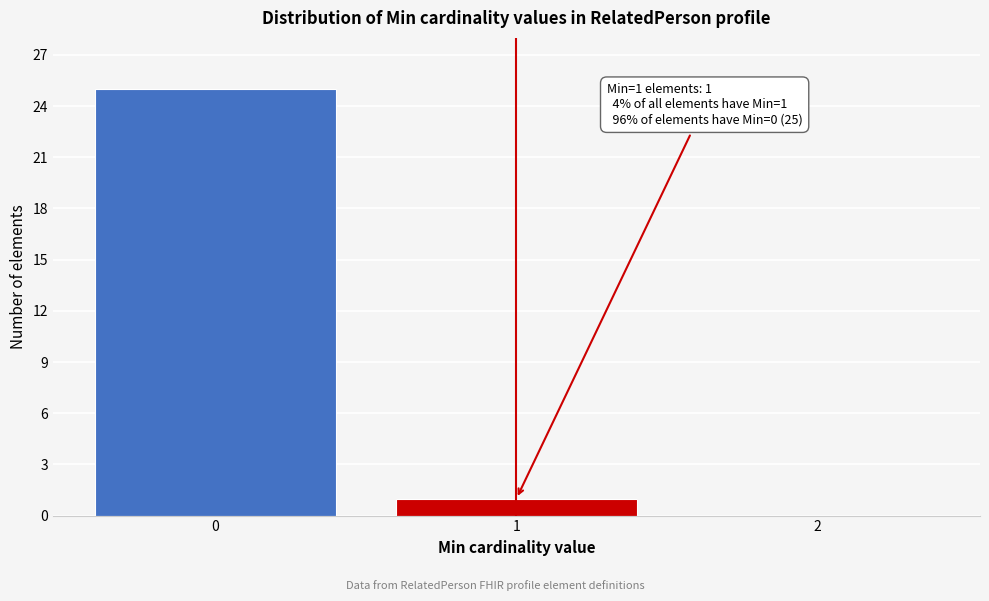

Reading left to right, what are all the values shown in this chart?

0=25	1=1	2=0